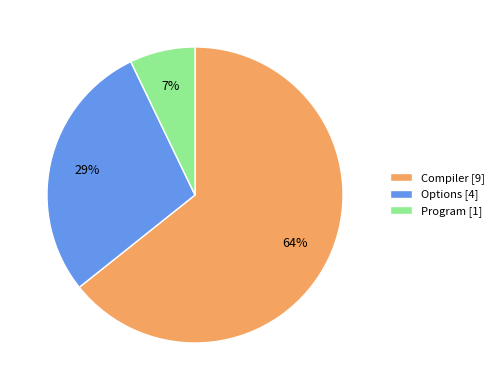

Count the number of slices in the pie.

3